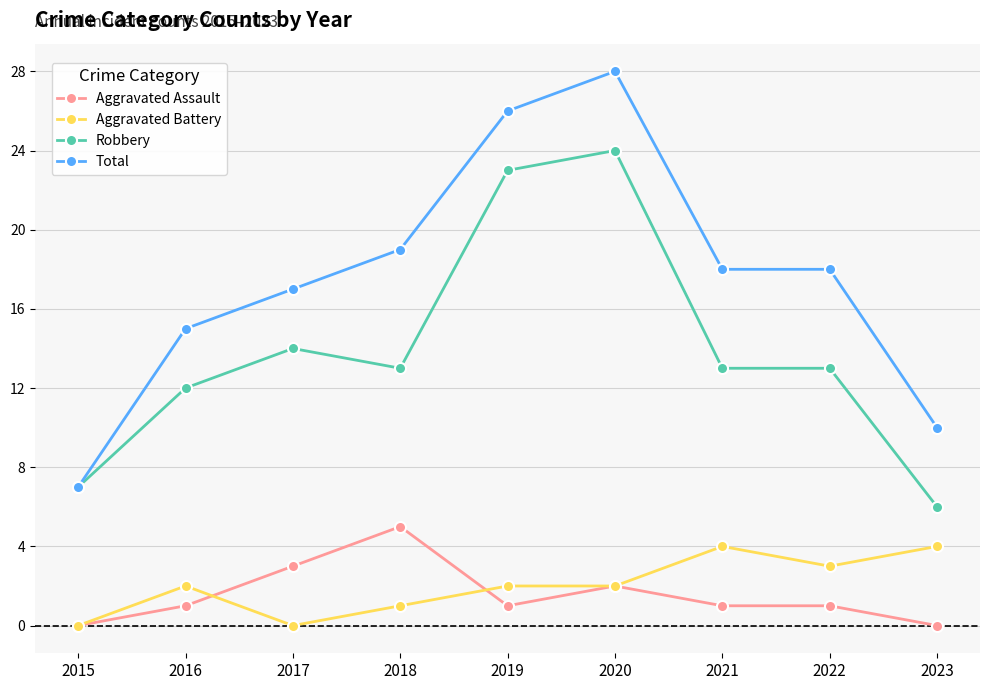

True or false: Aggravated Assault and Total cross at least once.

False